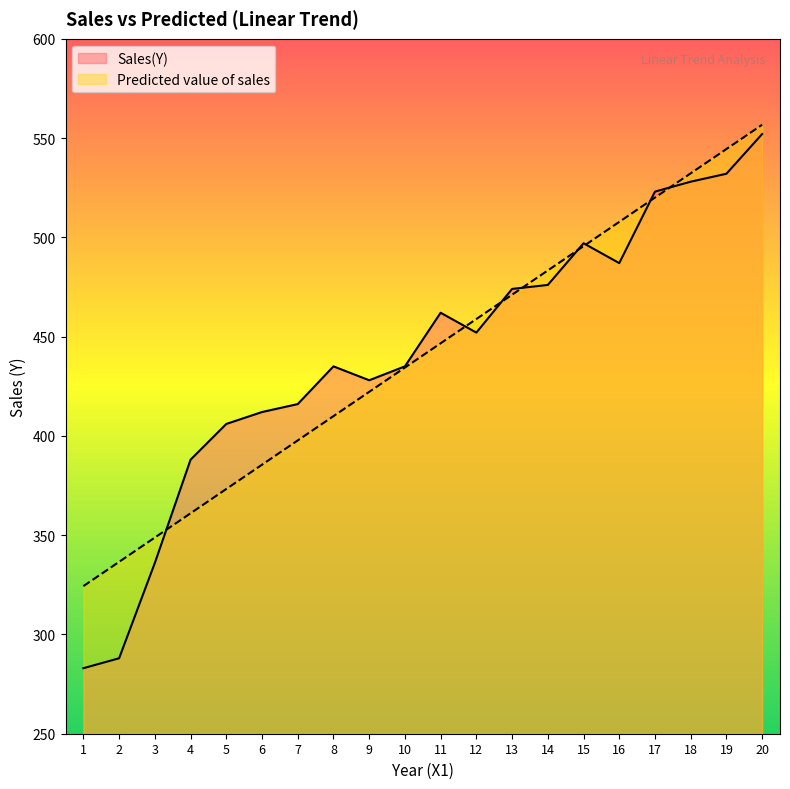

Between 5 and 3, which is larger?

5